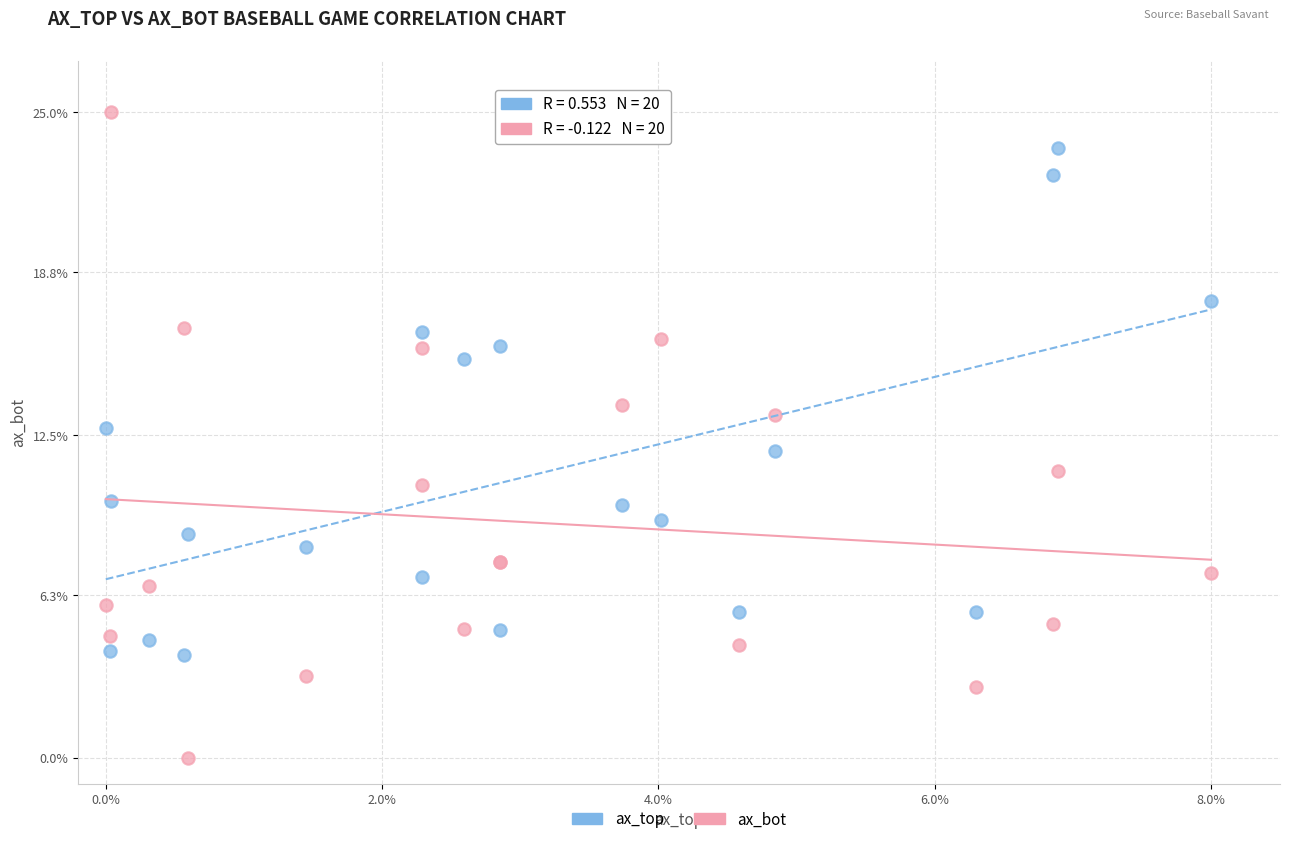

Which series reaches the maximum Y coordinate?

ax_bot